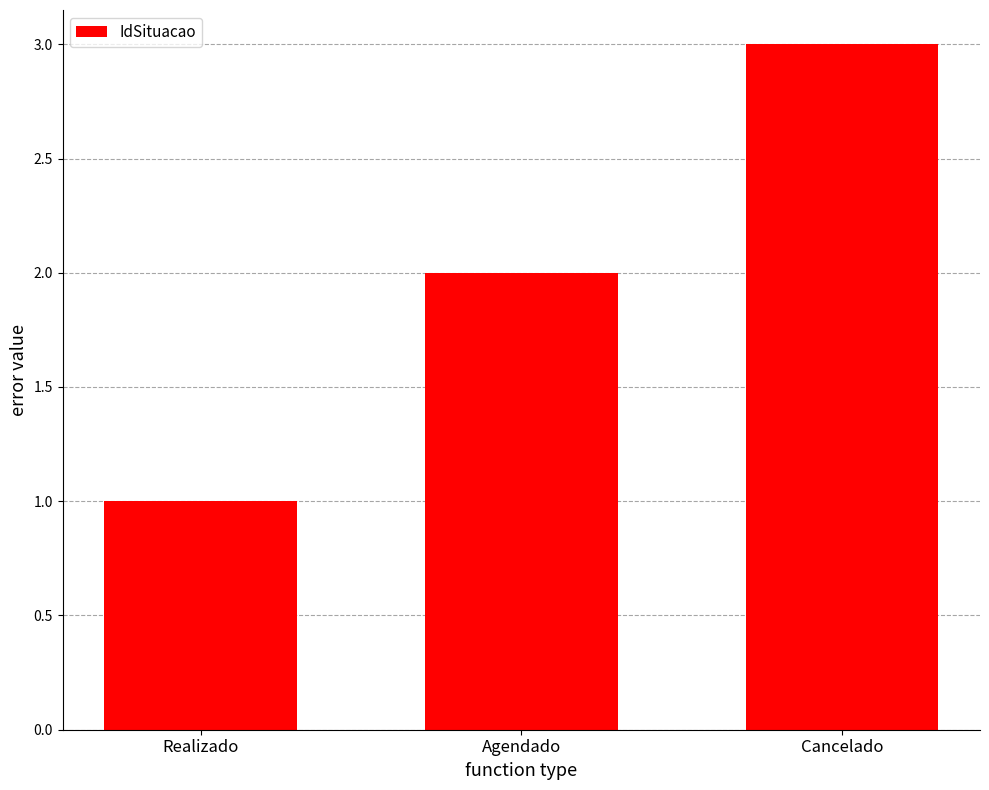

At which category does the chart reach its peak across all series?

Cancelado